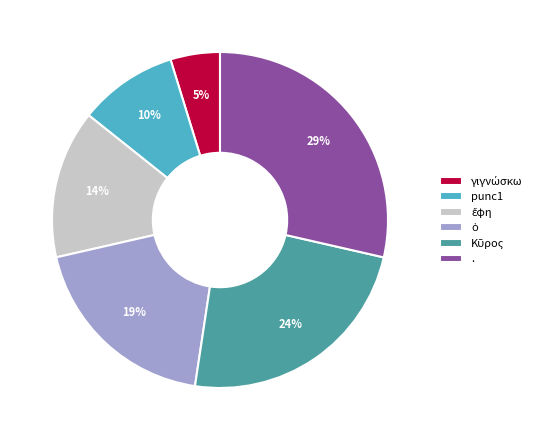

To the nearest percent, what is the average slice percentage?

17%